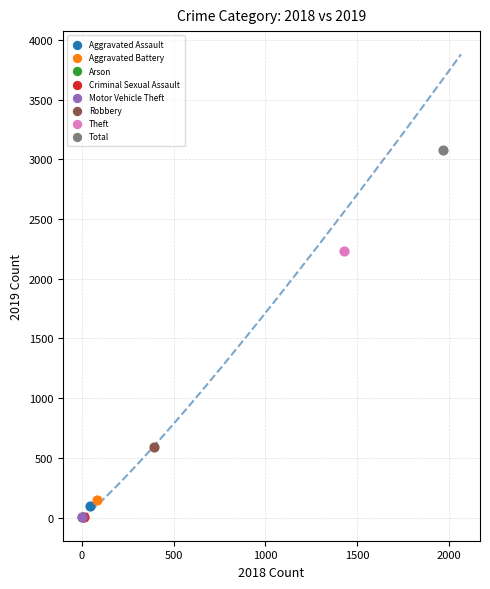

Which series contains the highest Y value?

Total